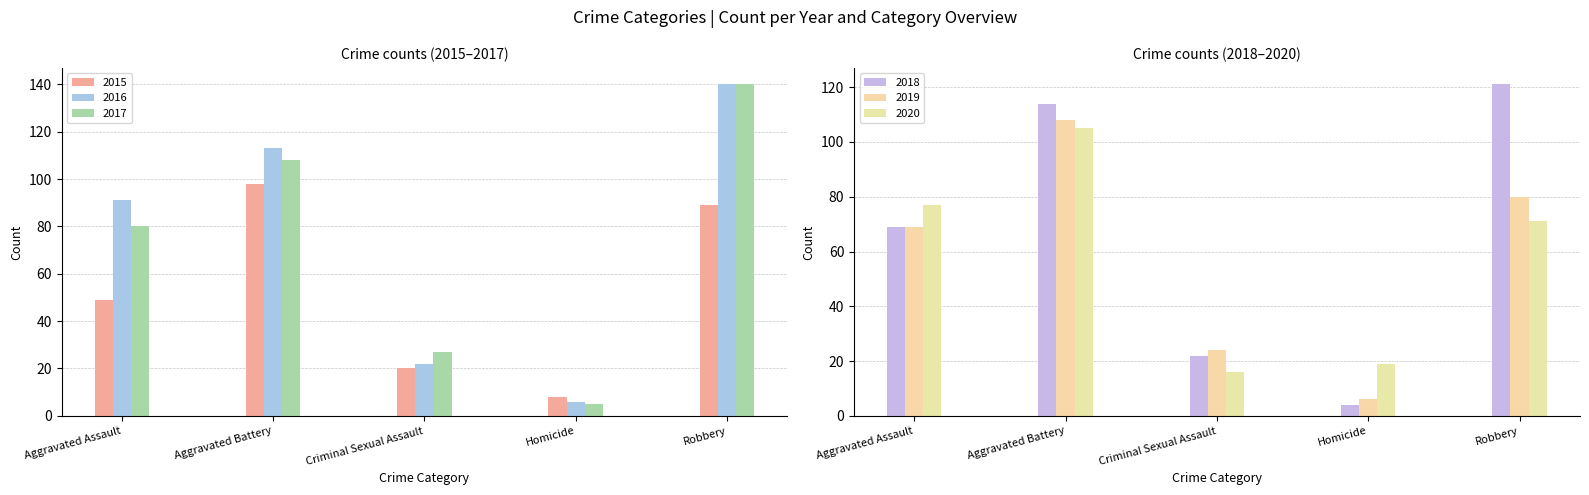

What is the minimum value for 2015?

8